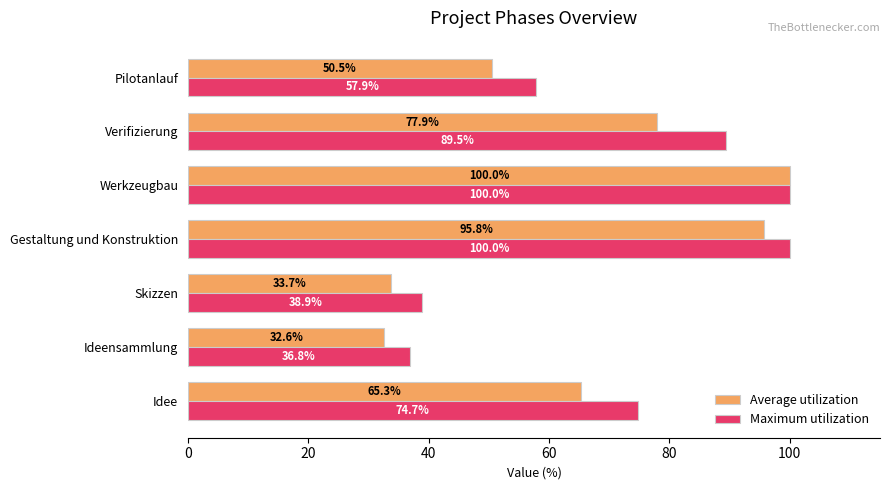

Rank the categories by Average utilization value from lowest to highest.

Ideensammlung, Skizzen, Pilotanlauf, Idee, Verifizierung, Gestaltung und Konstruktion, Werkzeugbau